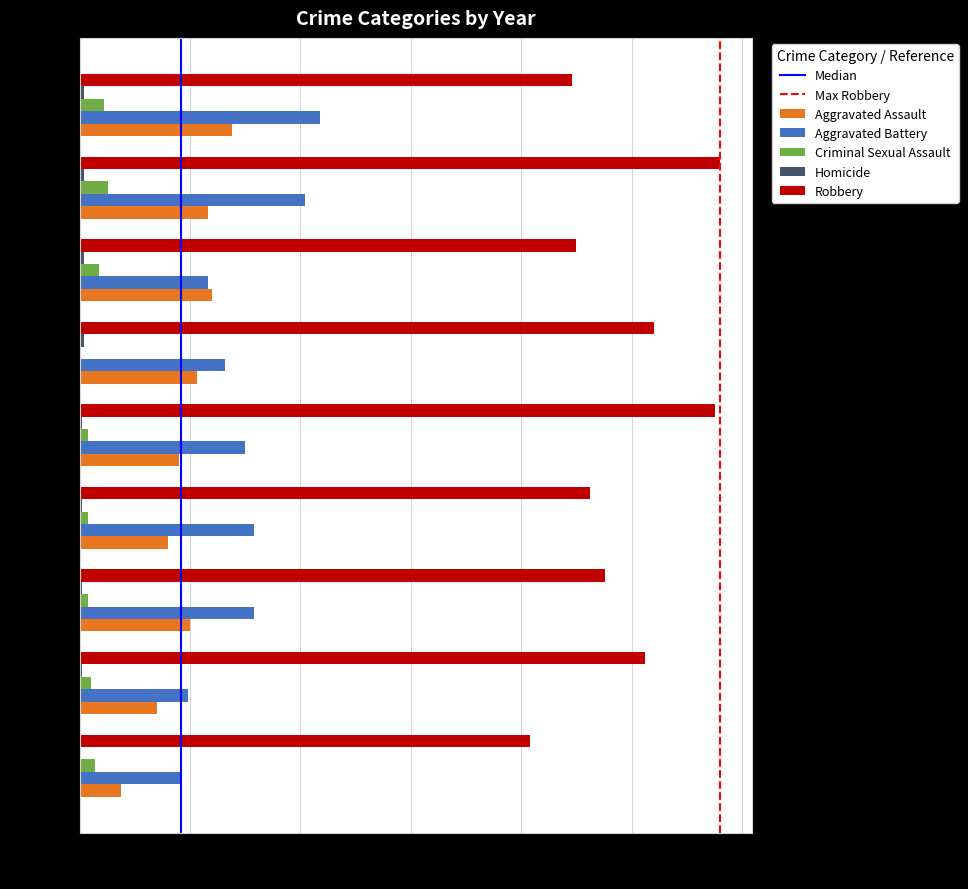

The value of Aggravated Battery at 2023 is 187. True or false?

False